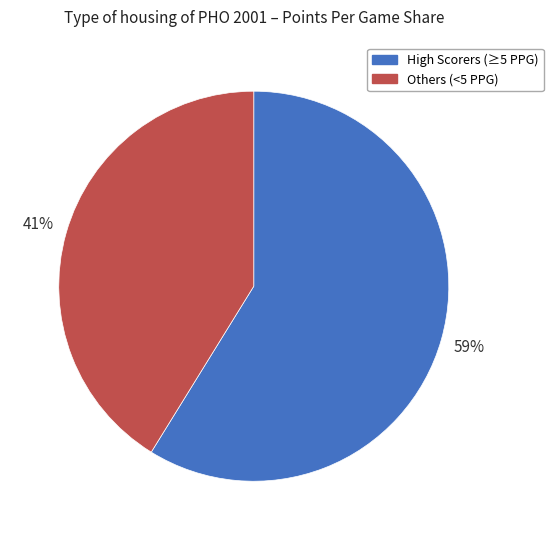

Which category has the smallest portion of the pie?

Others (<5 PPG)